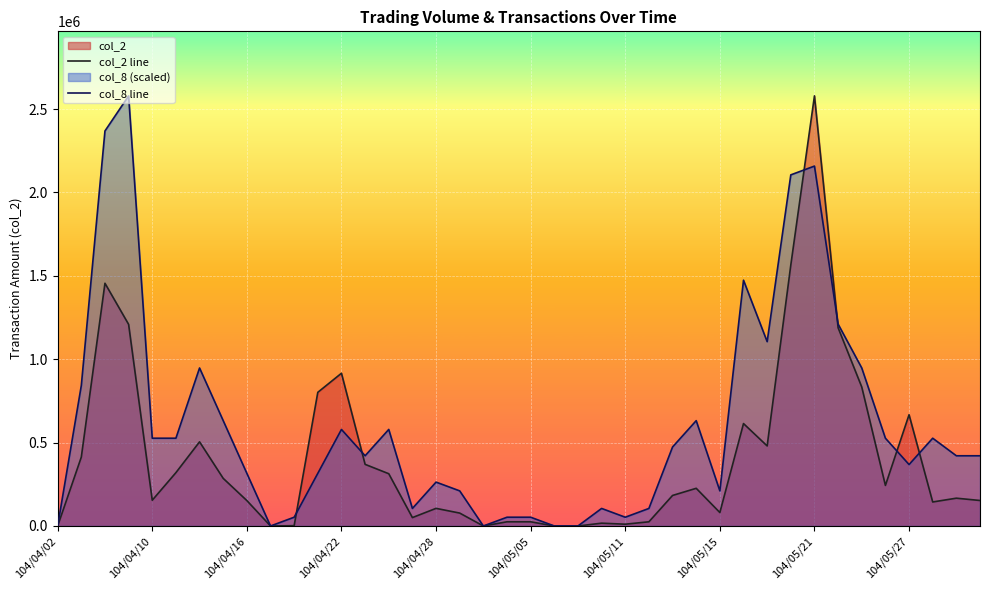

Which series has the largest range (max minus min)?

col_2 line